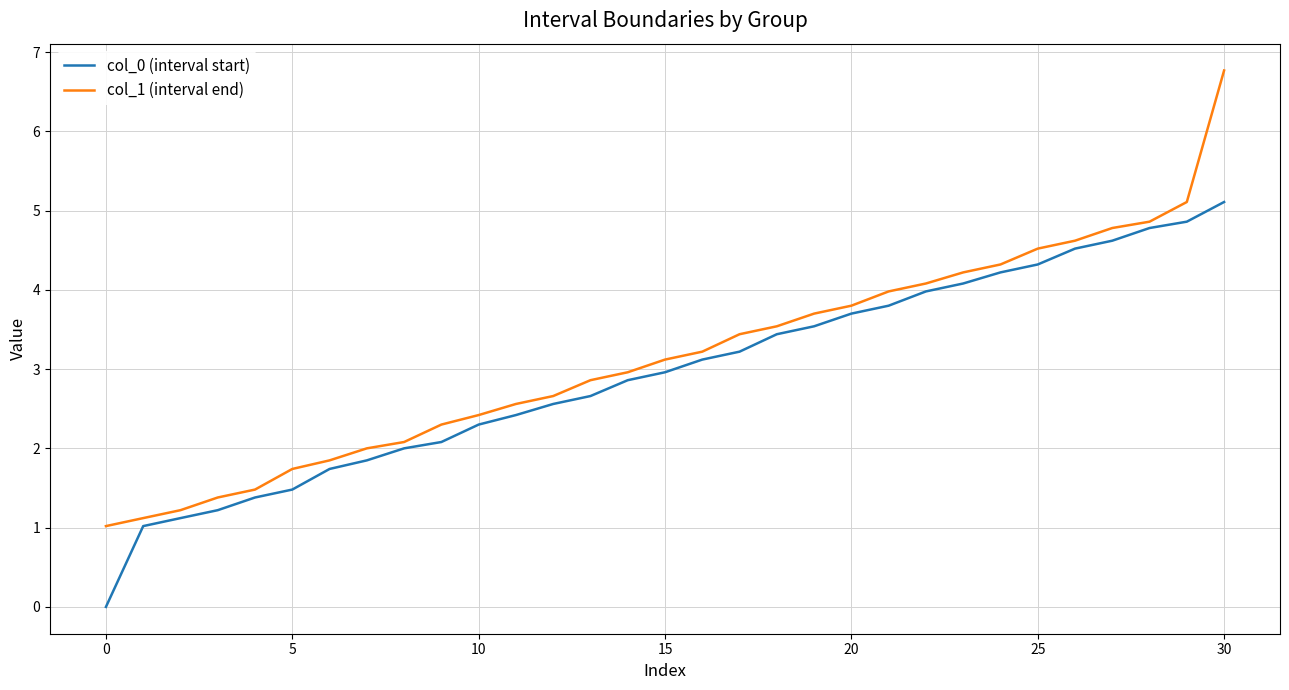

What is the difference between the maximum and minimum values in the col_0 (interval start) series?

5.1